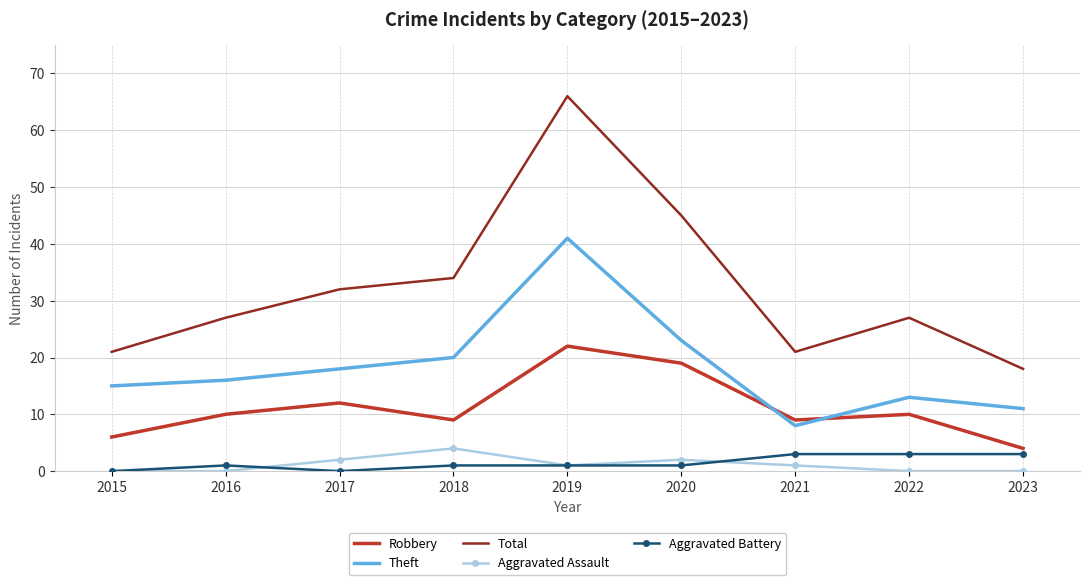

What is the total value across all series at 2017?

64